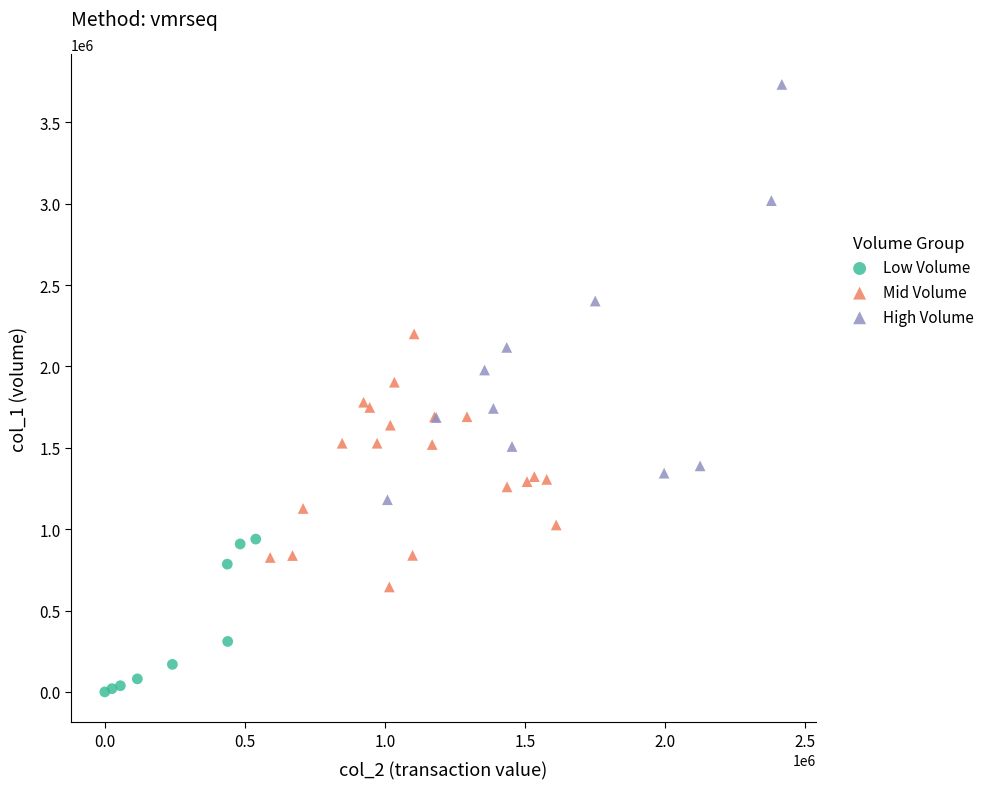

Which series contains the lowest Y value?

Low Volume